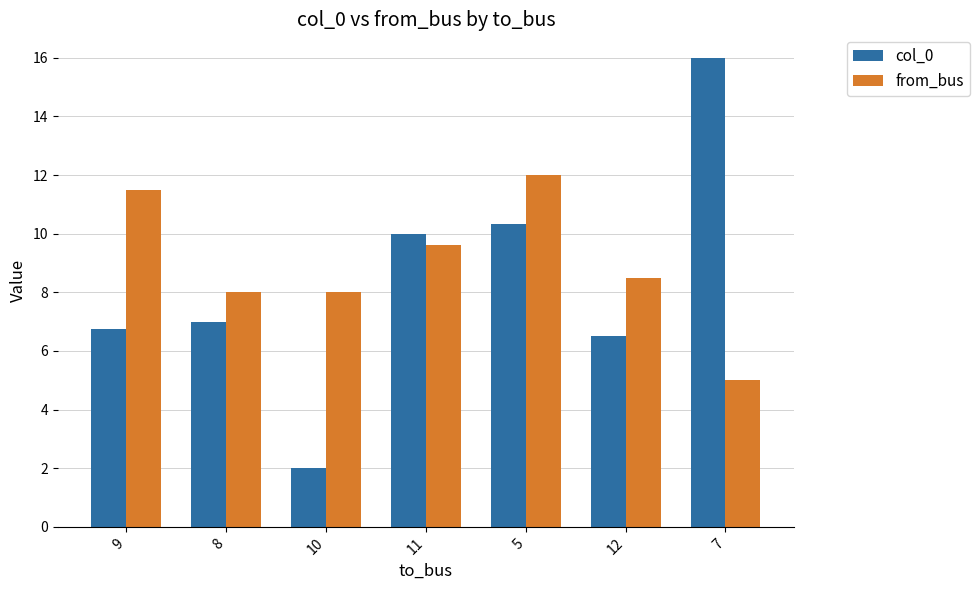

How many values in the col_0 series are below 7?

3